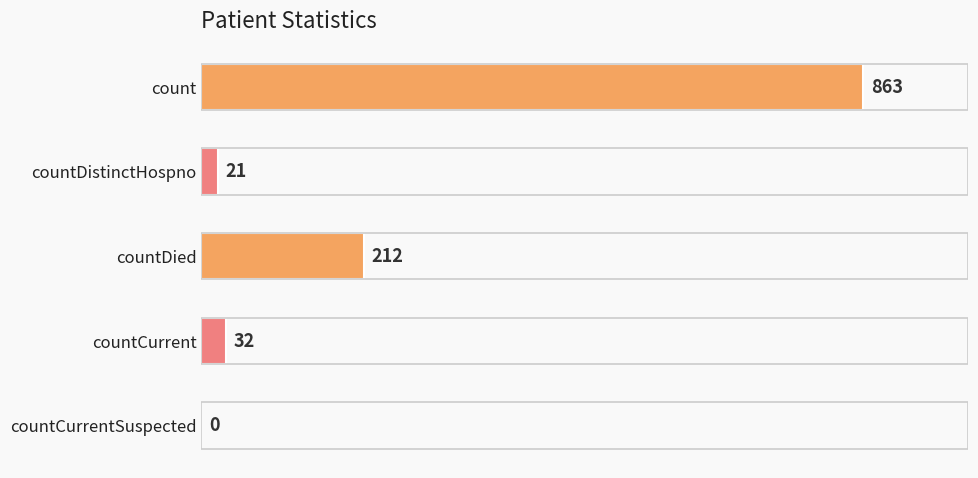

What is the maximum value shown in the chart?

863